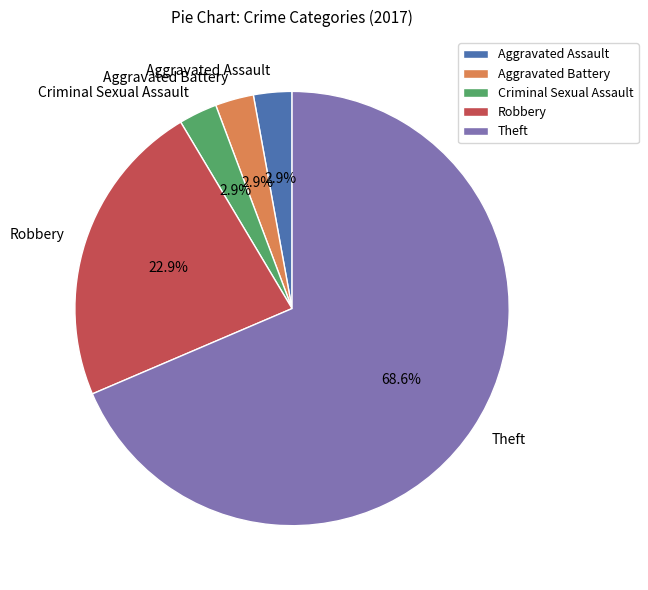

Which slice is the largest?

Theft